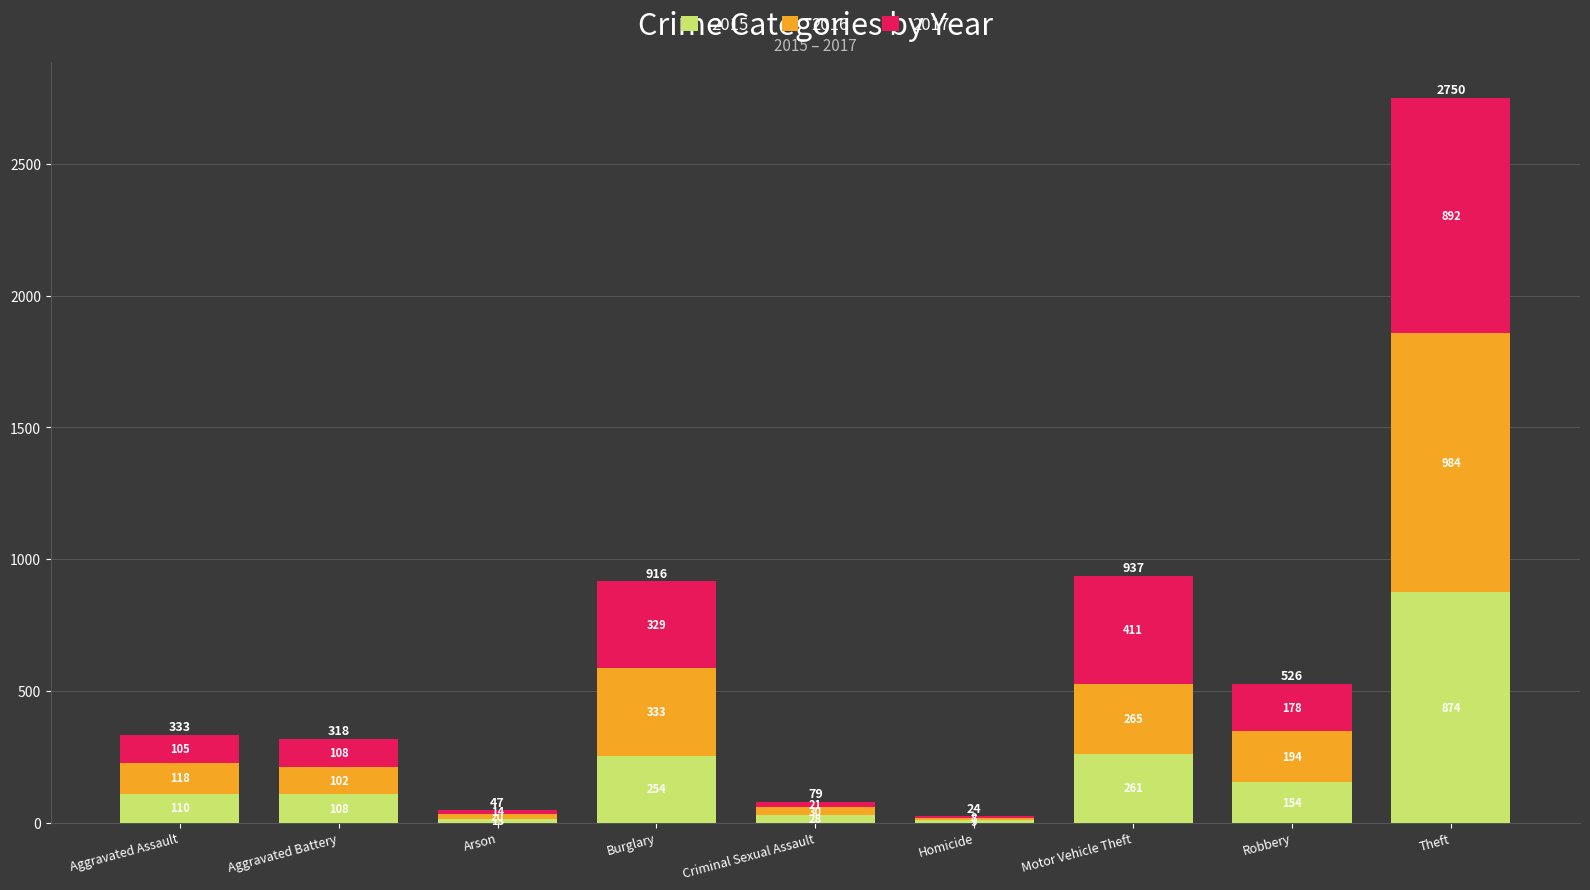

Reading left to right, list the values for the 2015 series.

Aggravated Assault=110	Aggravated Battery=108	Arson=13	Burglary=254	Criminal Sexual Assault=28	Homicide=9	Motor Vehicle Theft=261	Robbery=154	Theft=874